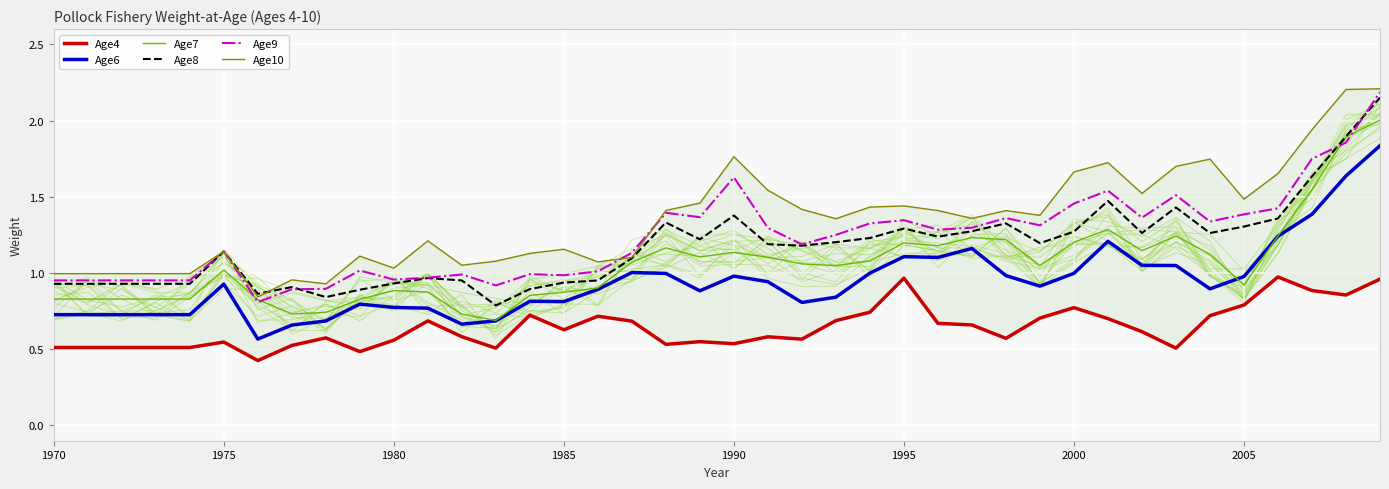

Is the value of Age6 at 2005 greater than the value of Age4 at 26?

No